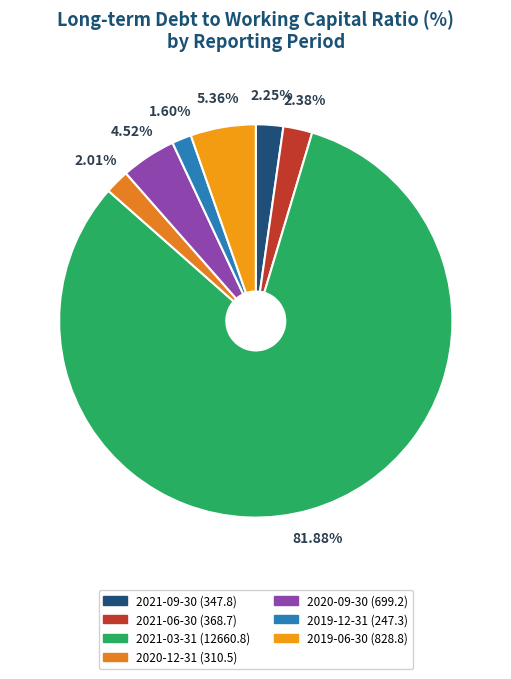

How many slices are in this pie chart?

7